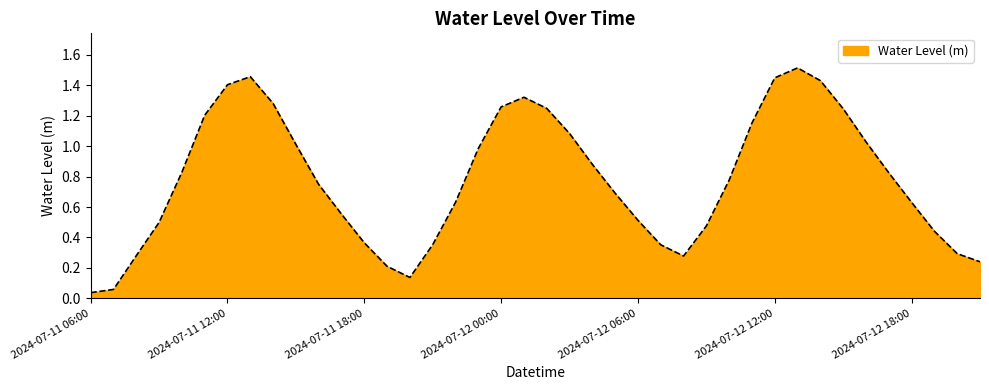

Does the chart have visible grid lines?

No